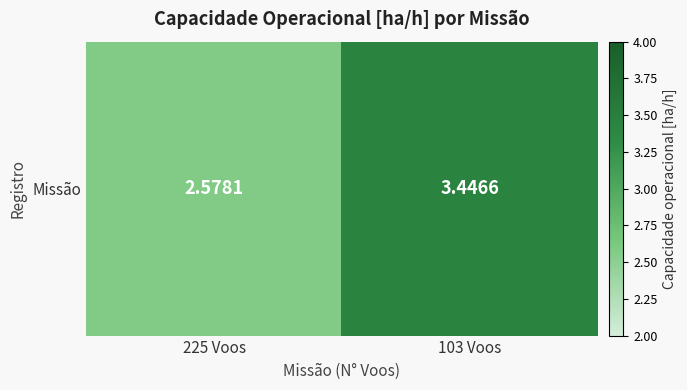

List the labels in order of value, largest first.

103 Voos, 225 Voos